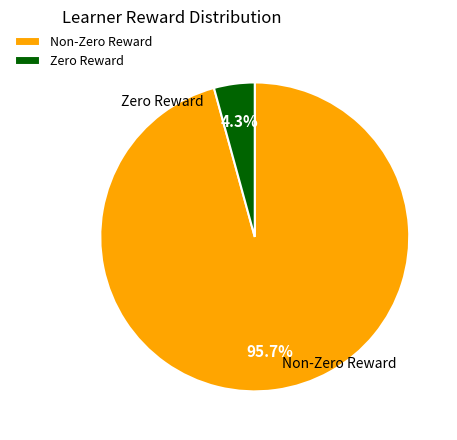

What is the largest slice in the pie chart?

Non-Zero Reward